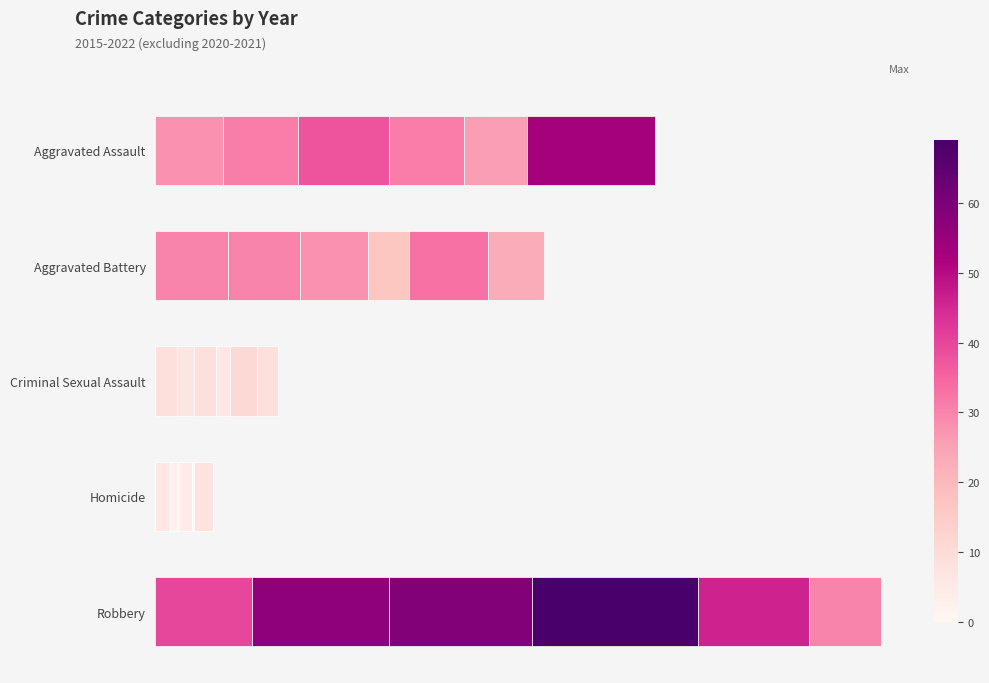

The value of 2022 at Aggravated Battery is 9. True or false?

False